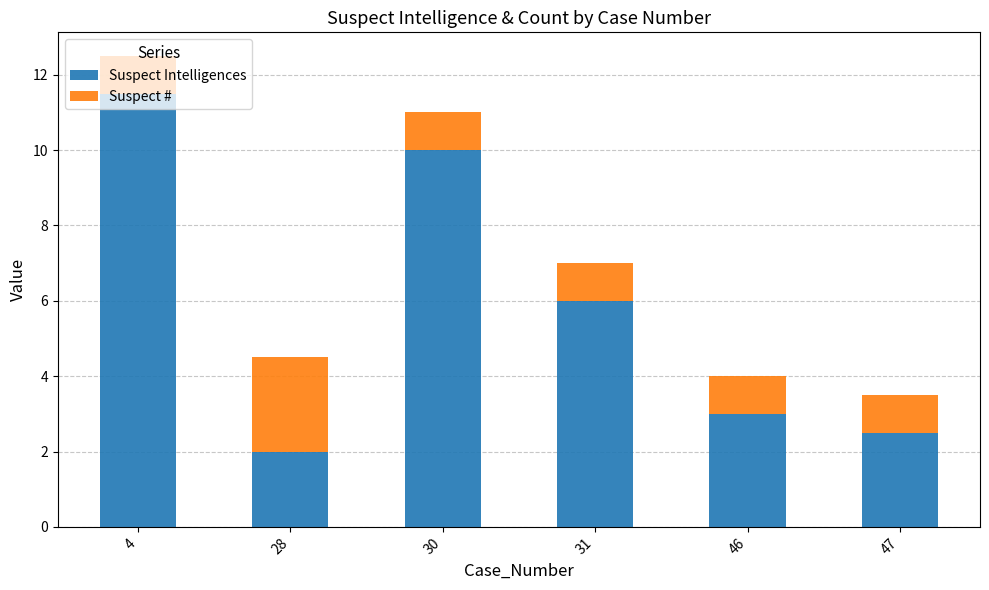

Are the bars horizontal?

No